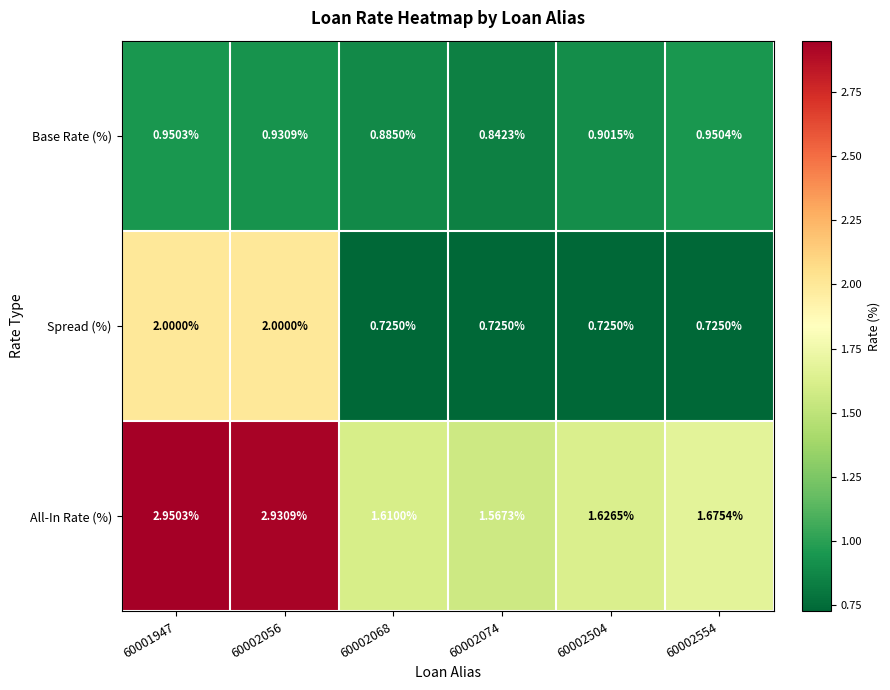

Rank the series by their maximum value, from lowest to highest.

Base Rate (%), Spread (%), All-In Rate (%)